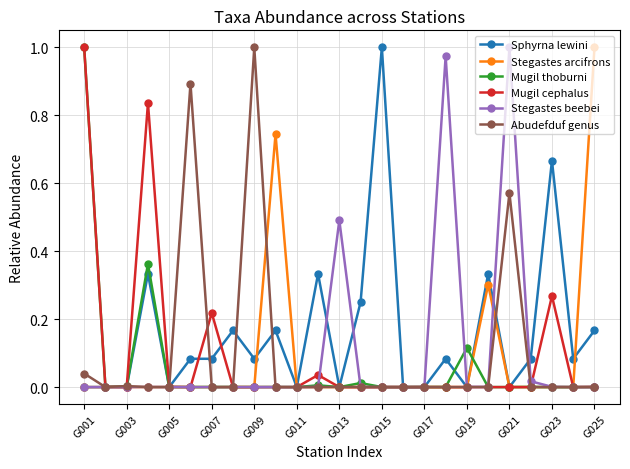

What are all the series names shown in the legend?

Sphyrna lewini, Stegastes arcifrons, Mugil thoburni, Mugil cephalus, Stegastes beebei, Abudefduf genus